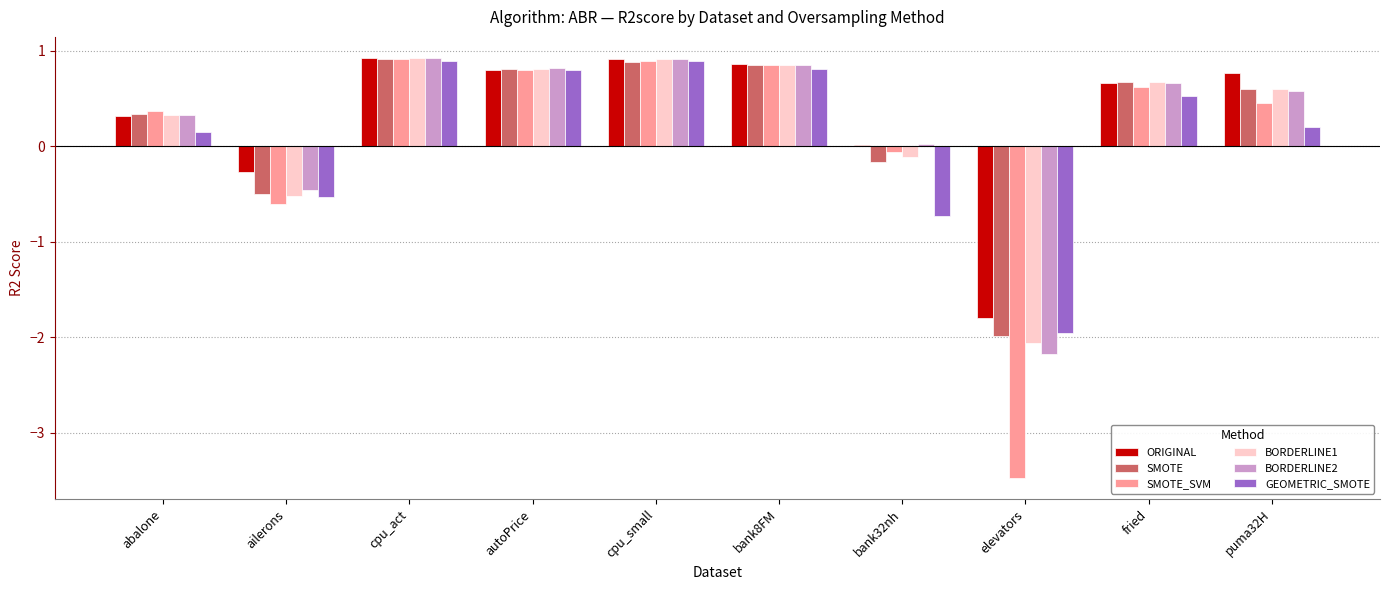

What is the difference between the highest and lowest values at elevators?

1.7